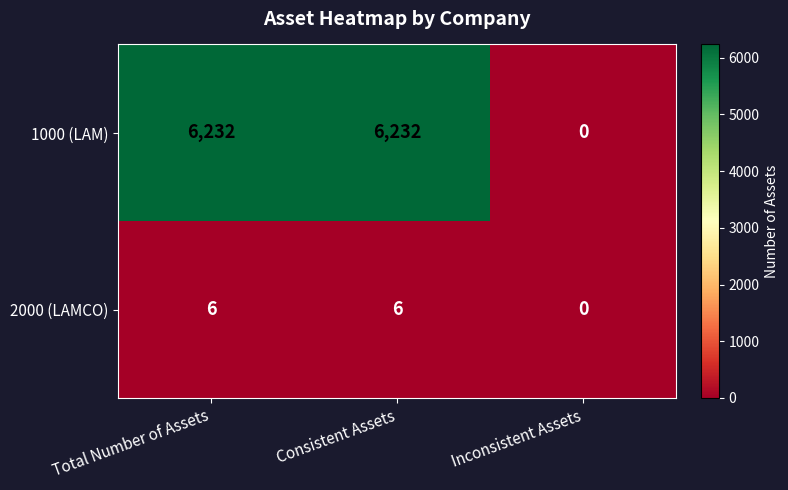

Reading left to right, list all the values displayed in this chart.

1000 (LAM): 6232	6232	0
2000 (LAMCO): 6	6	0